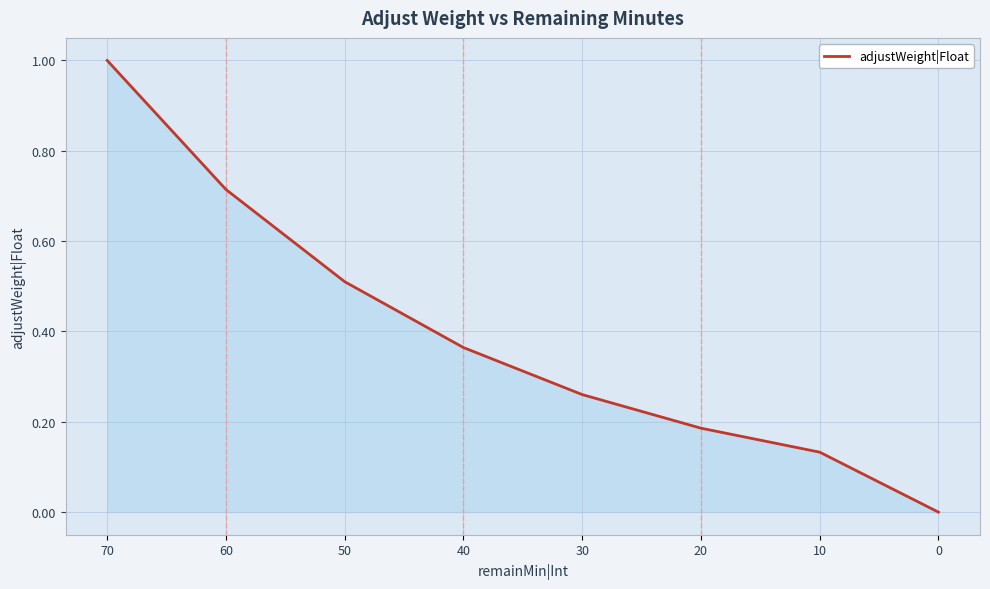

Count the number of values greater than 0.

7